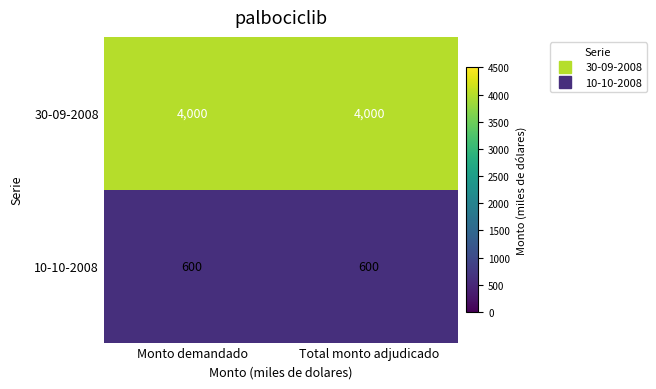

Rank the series by their maximum value, from lowest to highest.

10-10-2008, 30-09-2008